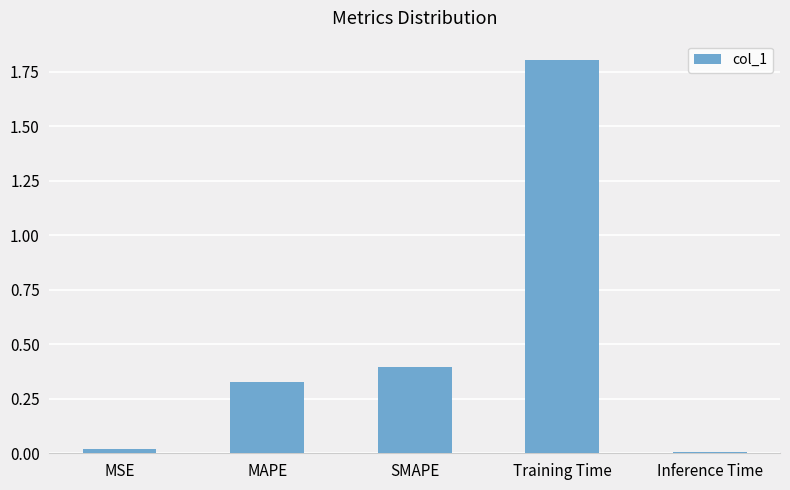

The chart shows a value of 0.4 at SMAPE. True or false?

True